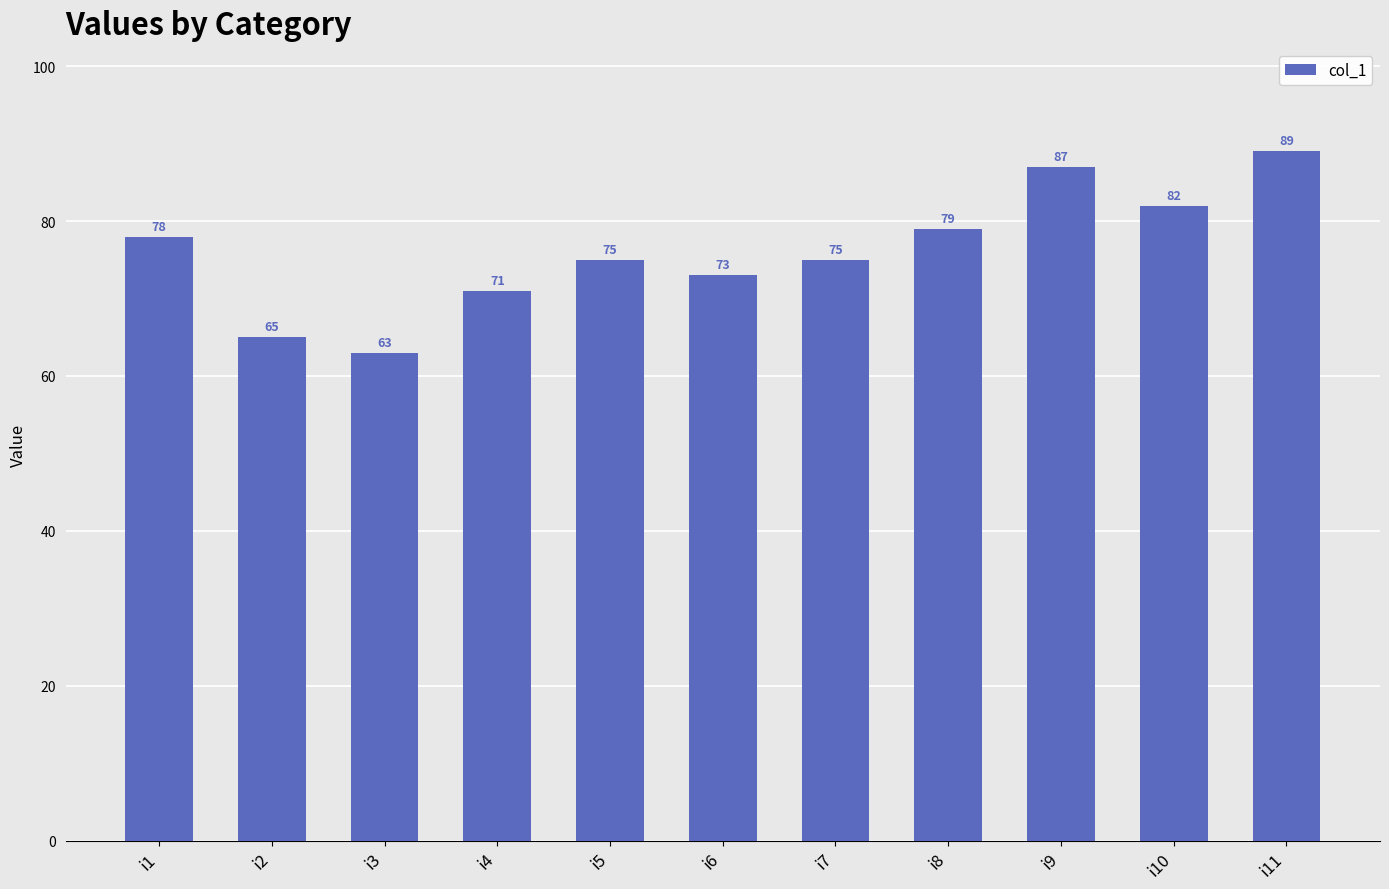

What is the sum of all values?

837